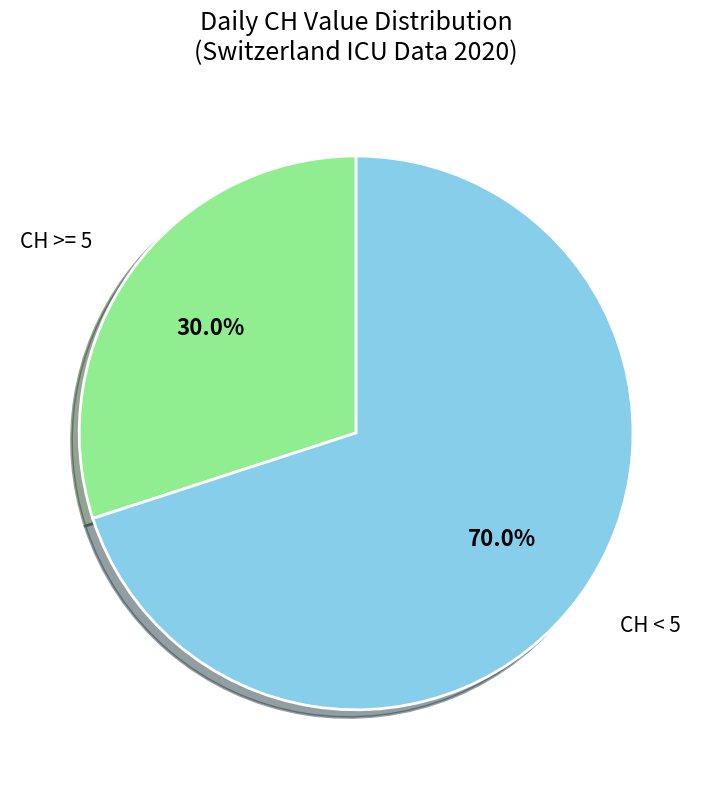

What is the largest slice in the pie chart?

CH < 5